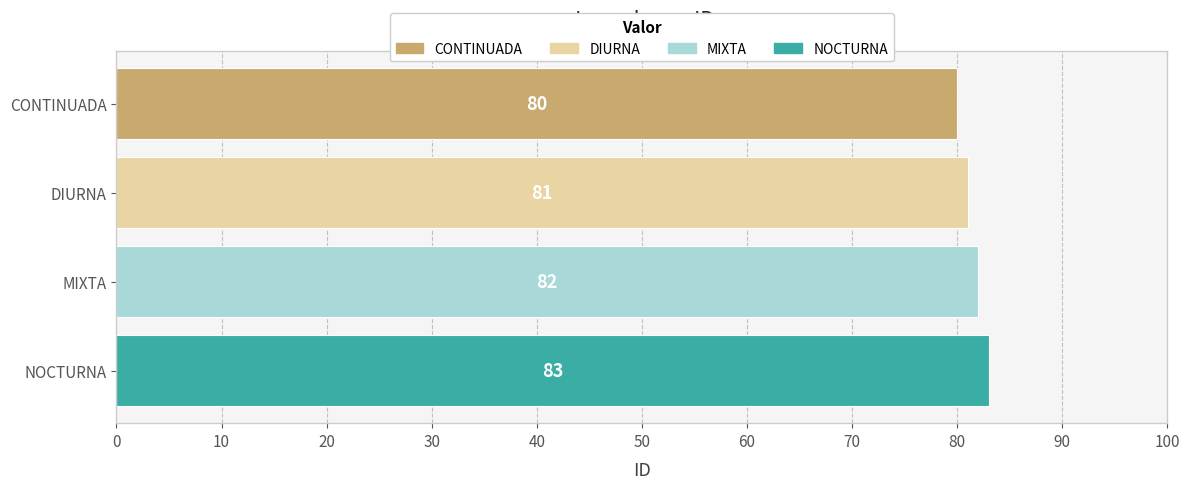

Which label corresponds to the largest value in the chart?

NOCTURNA